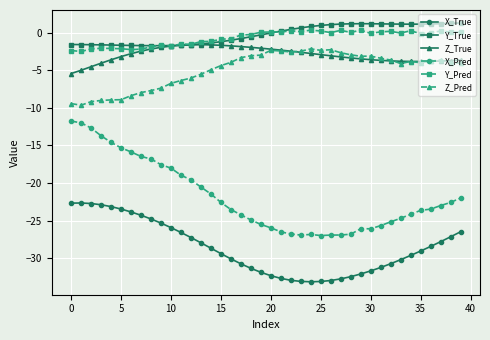

Which series has the largest range (max minus min)?

X_Pred